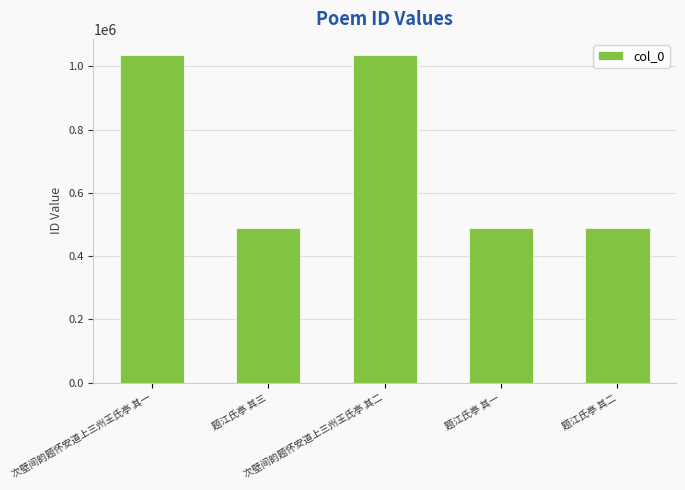

How many distinct data groups are displayed?

1